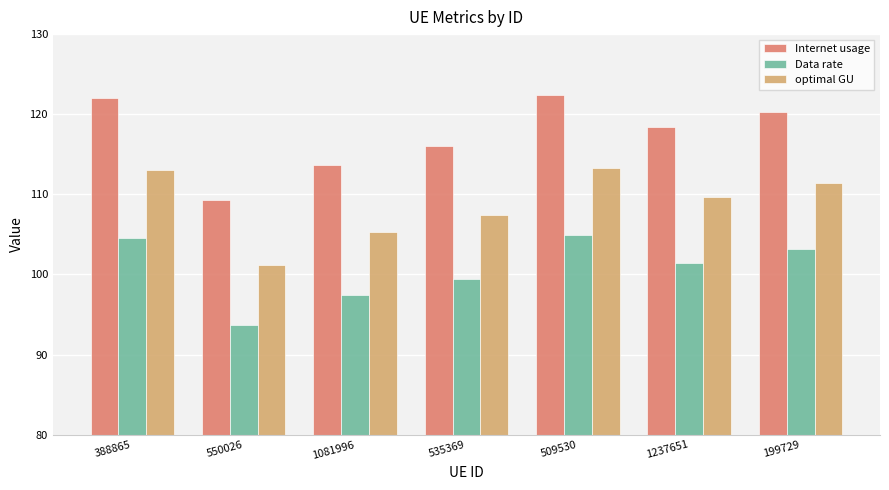

At which label is Data rate closest to 99?

535369